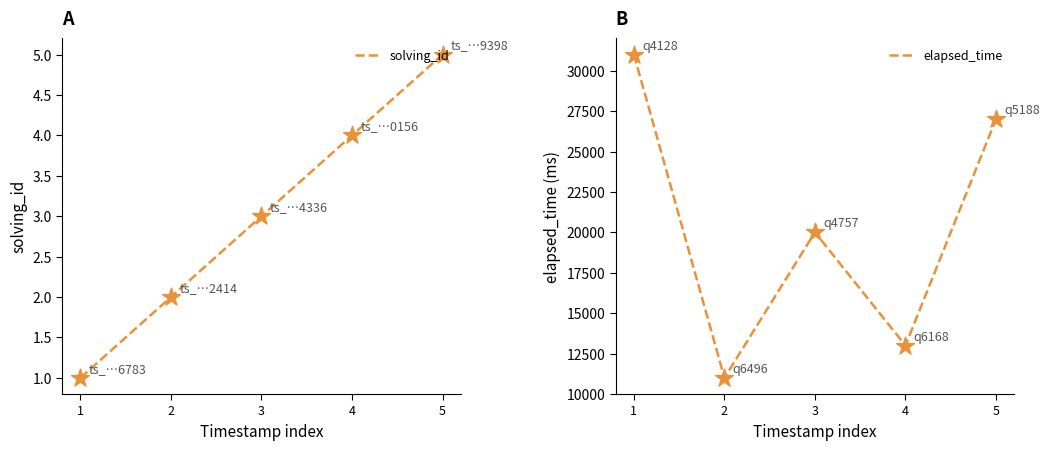

Which series has the largest Y range (max minus min)?

elapsed_time